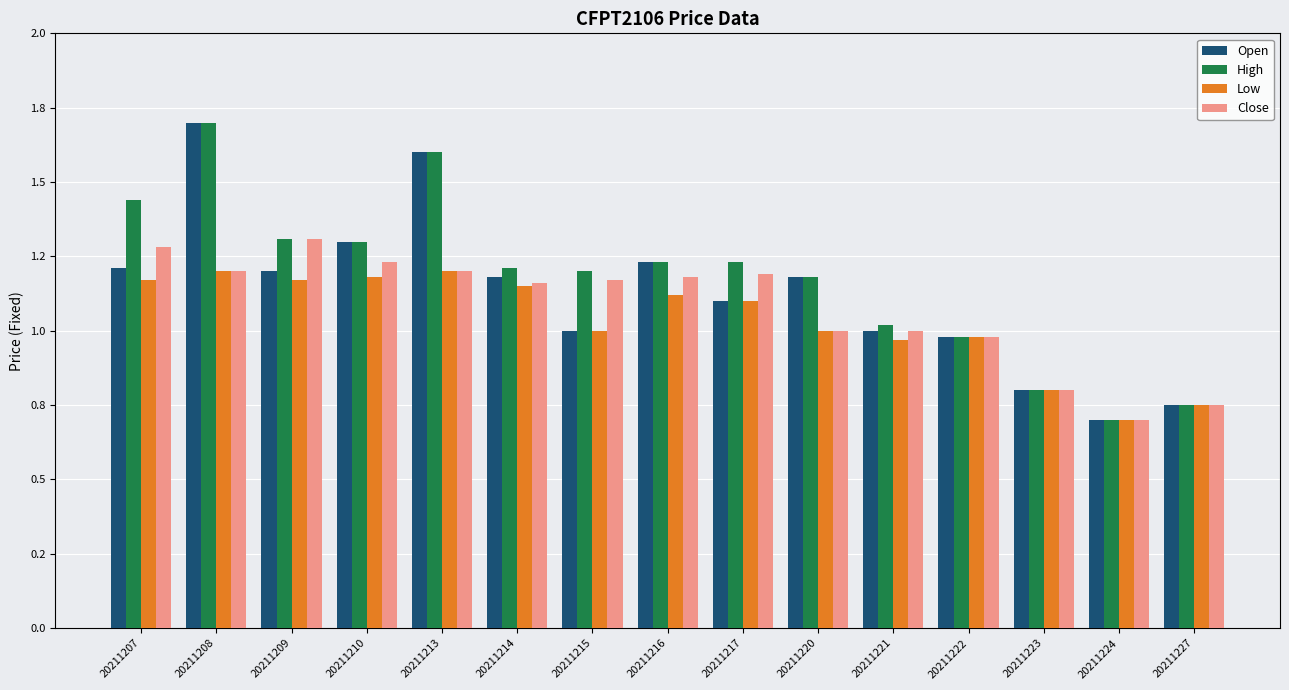

Does the chart contain any negative values?

No